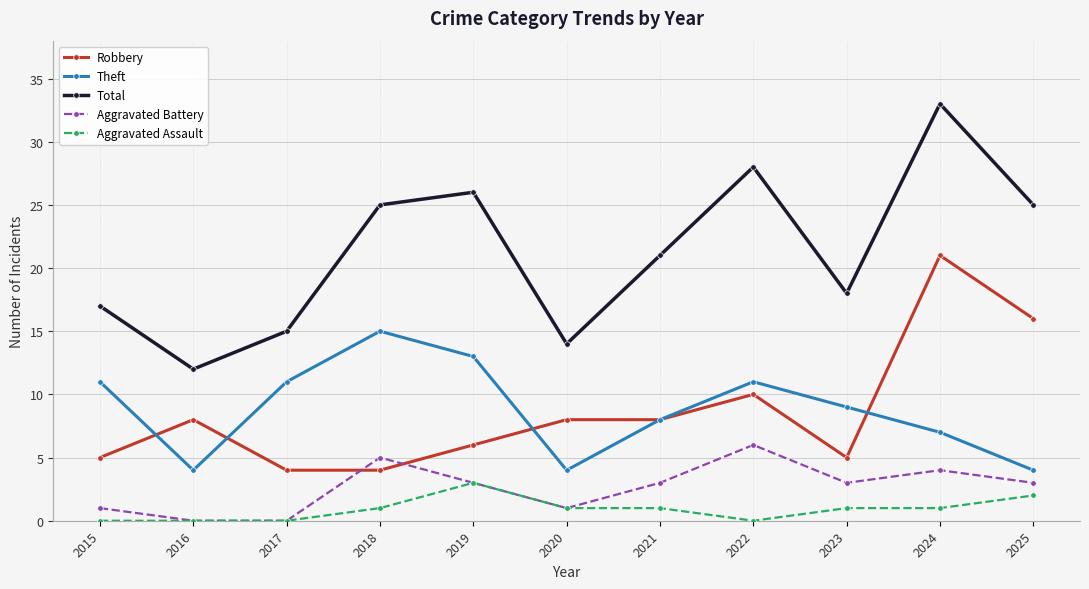

What is the difference between the second highest and minimum values in the Aggravated Battery series?

5